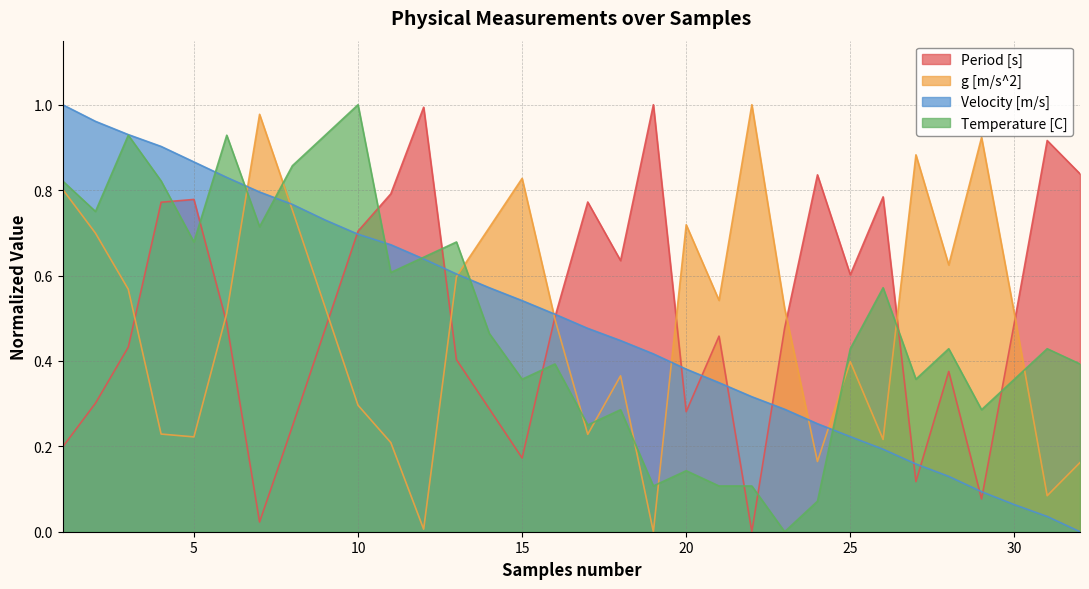

How many lines are shown in the chart?

4